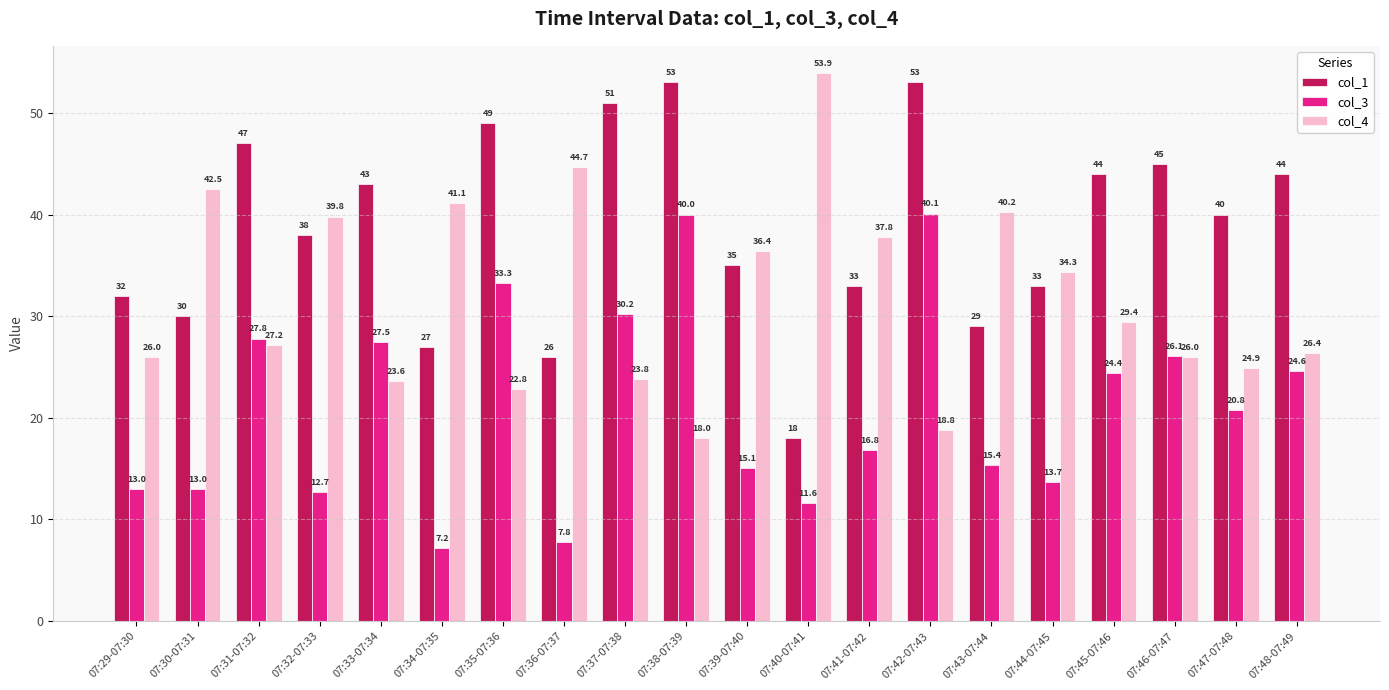

What position from the right is 07:33-07:34?

16